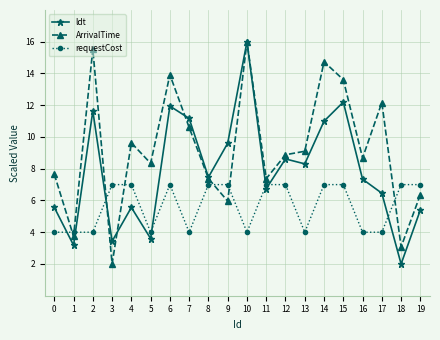

Rank the series at 15 from lowest to highest value.

requestCost, ldt, ArrivalTime